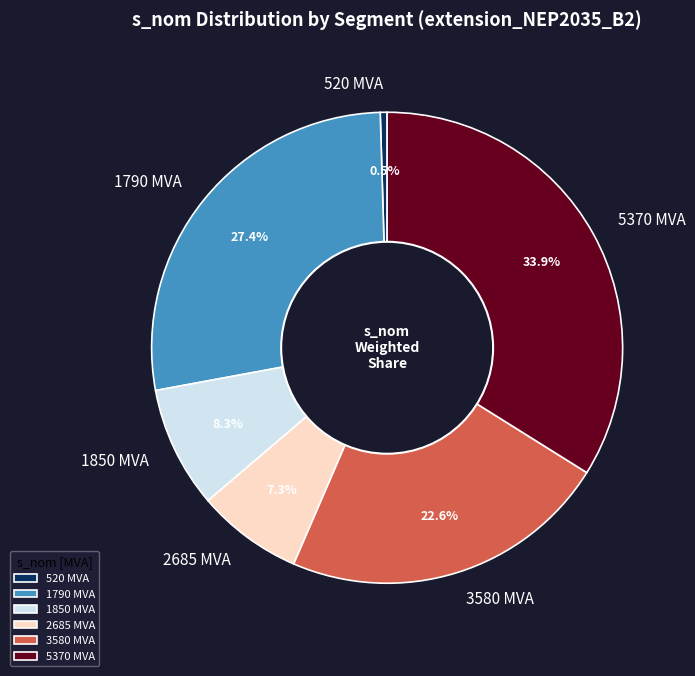

What is the largest slice in the pie chart?

5370 MVA